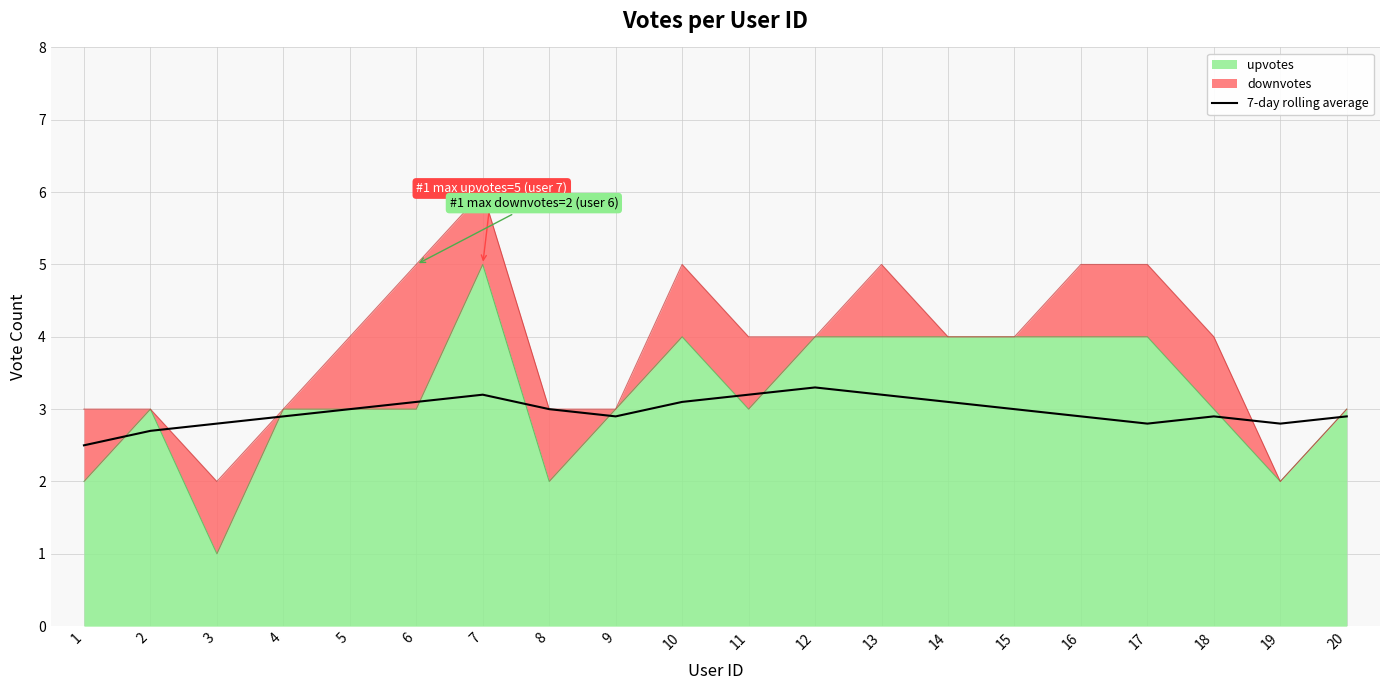

What is the difference between the maximum and minimum values?

0.8